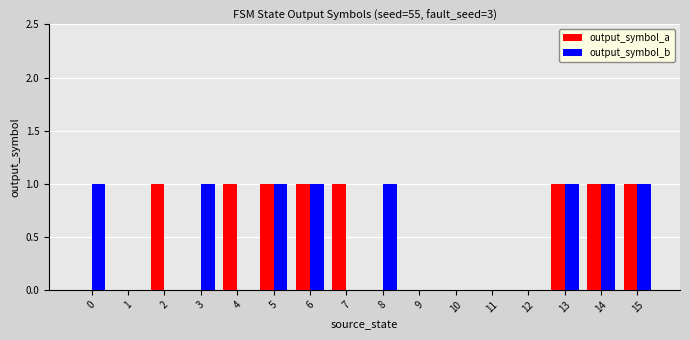

Count the number of data series in this chart.

2